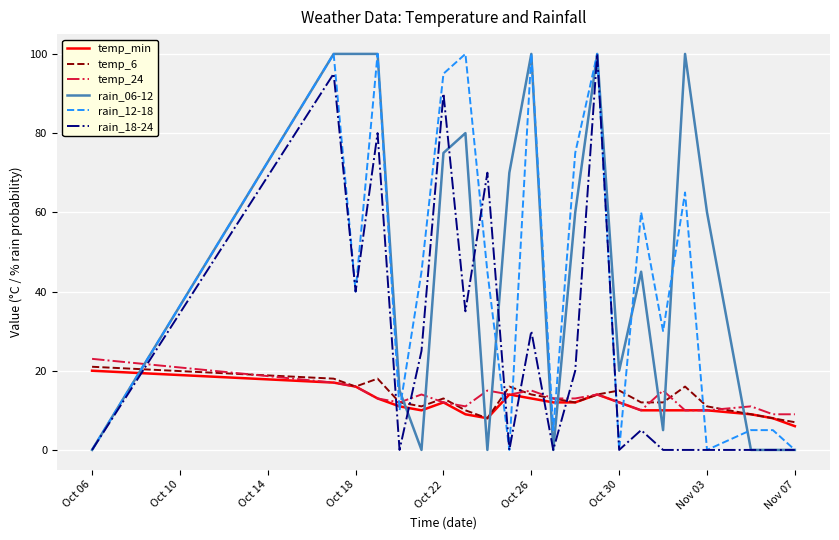

How many lines are shown in the chart?

6